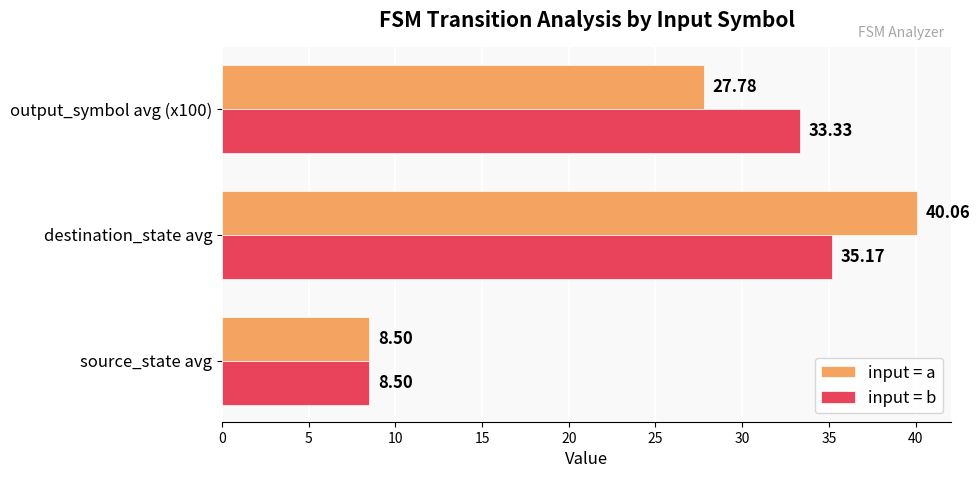

How many values in the input = a series are below 27?

1